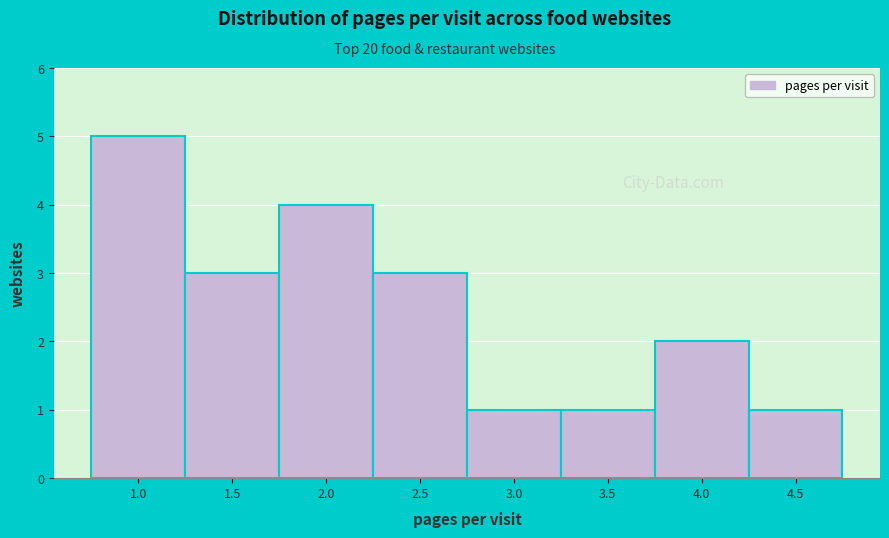

Reading left to right, what are all the values shown in this chart?

1.0=5	1.5=3	2.0=4	2.5=3	3.0=1	3.5=1	4.0=2	4.5=1